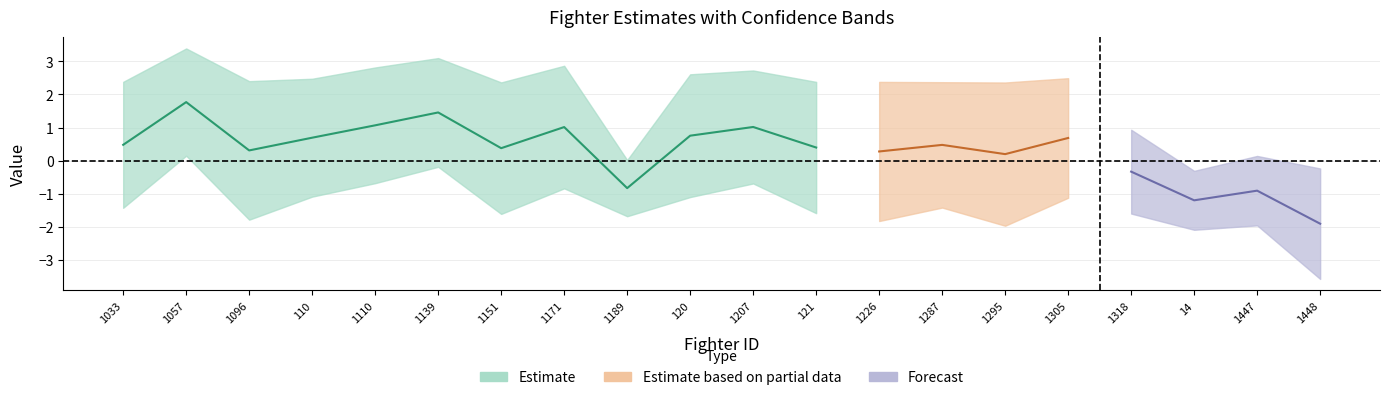

Which series changed the most between 1139 and 1318?

Estimate